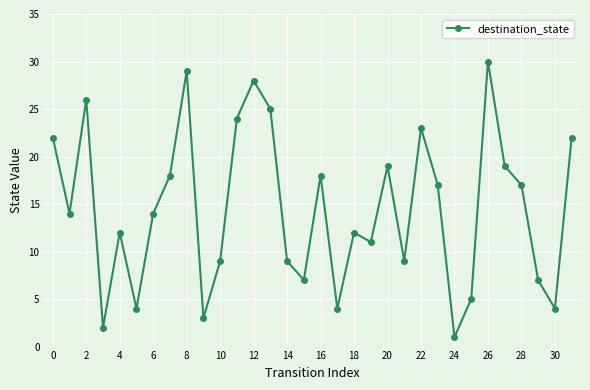

How many lines are shown in the chart?

1